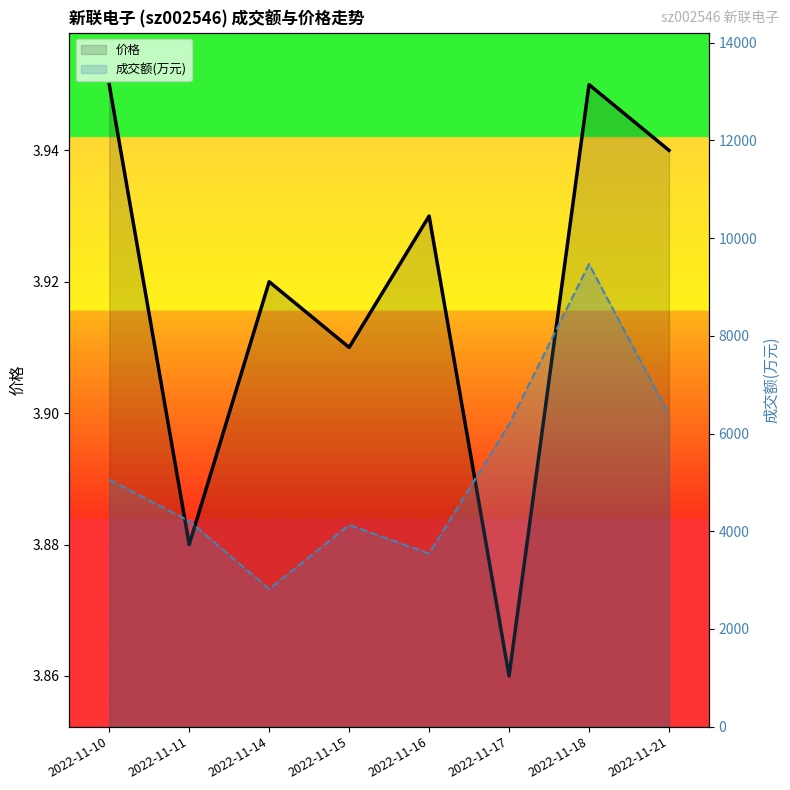

What is the spread (max minus min) of values at 2022-11-17?

6184.1